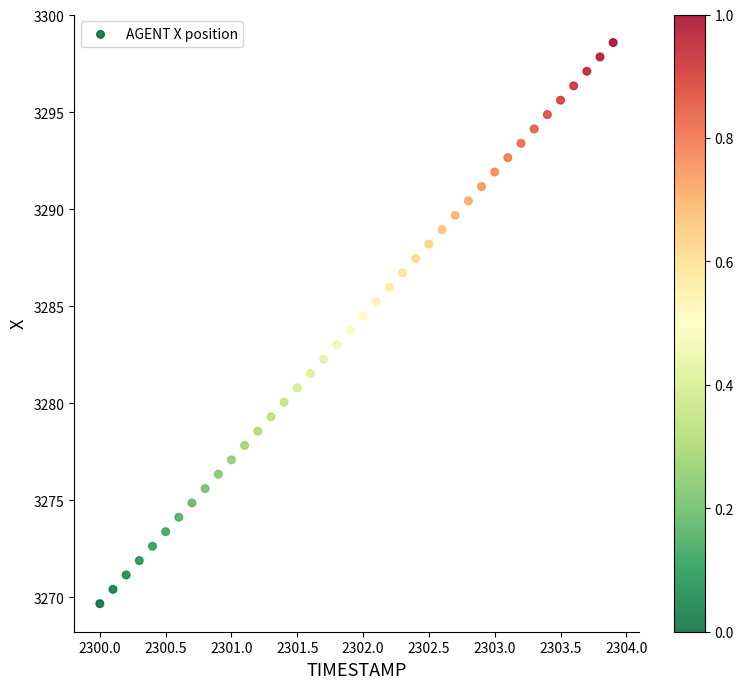

What is the range of X values (max minus min)?

3.9